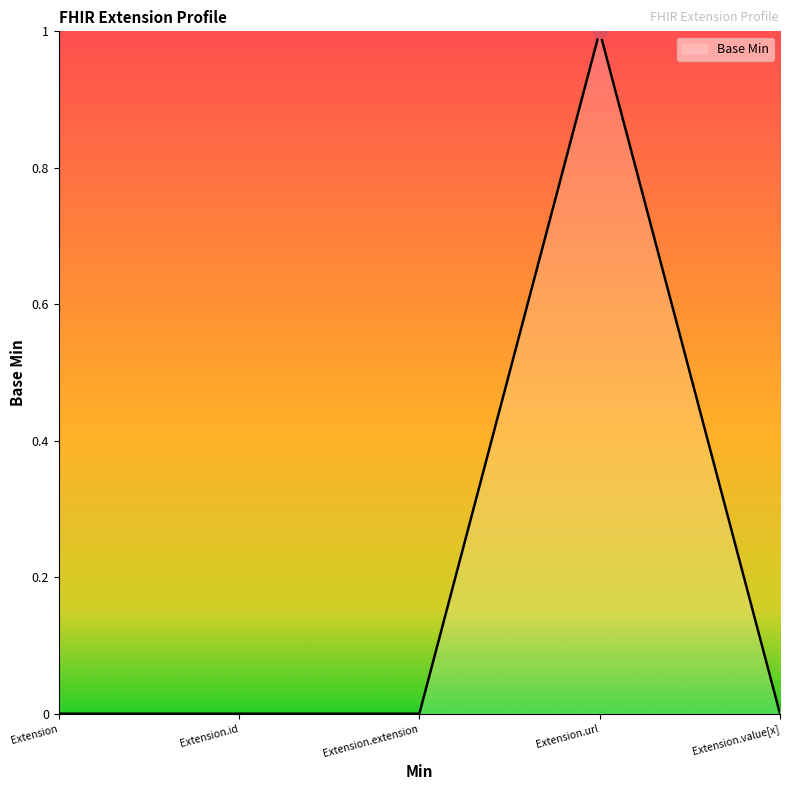

True or false: the data shows 0 at Extension.

True